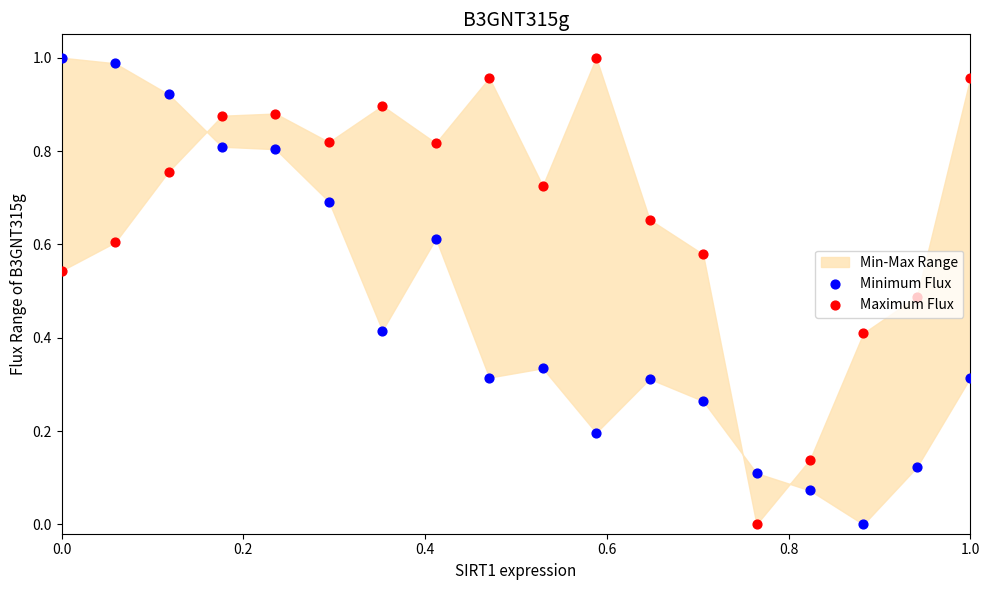

Is the value of Maximum Flux at 7 greater than the value of Minimum Flux at 17?

Yes